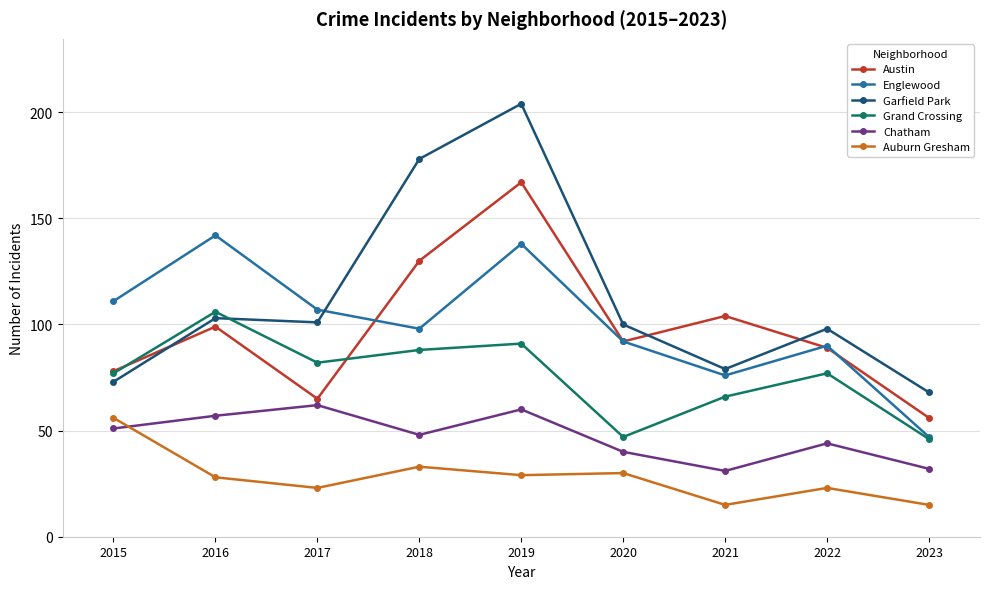

What is the difference between the maximum and minimum values in the Chatham series?

31